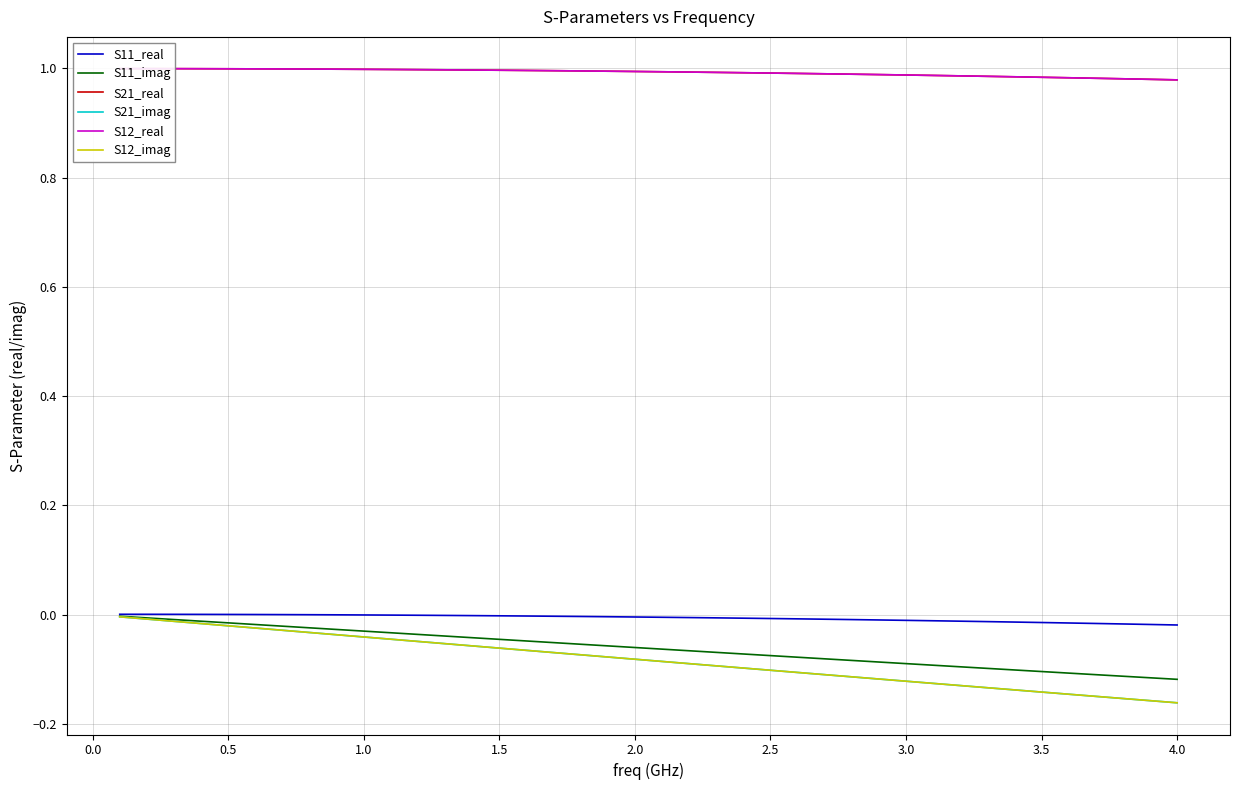

How many lines are shown in the chart?

6